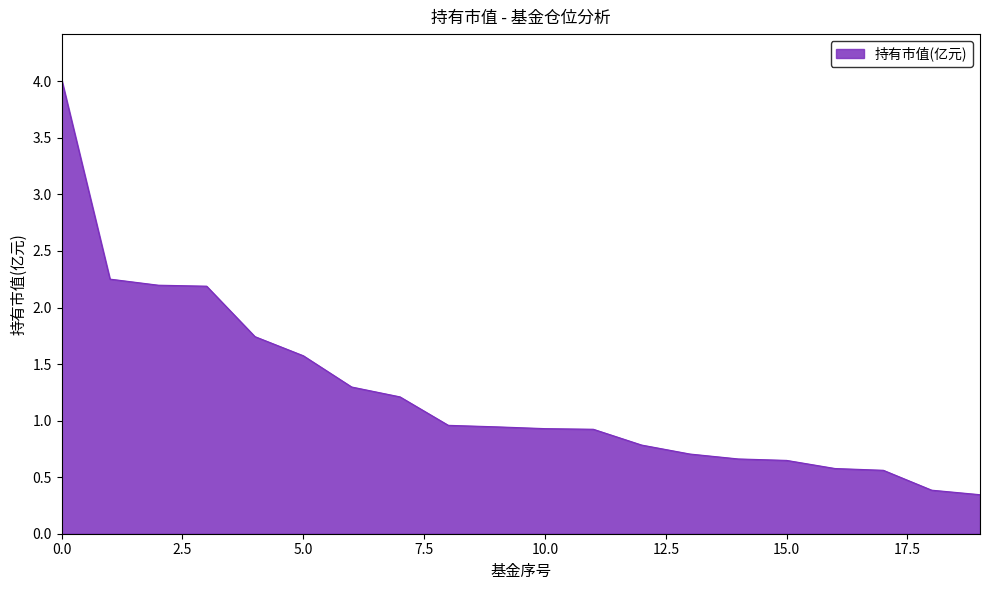

What is the difference between the maximum and minimum values?

3.7